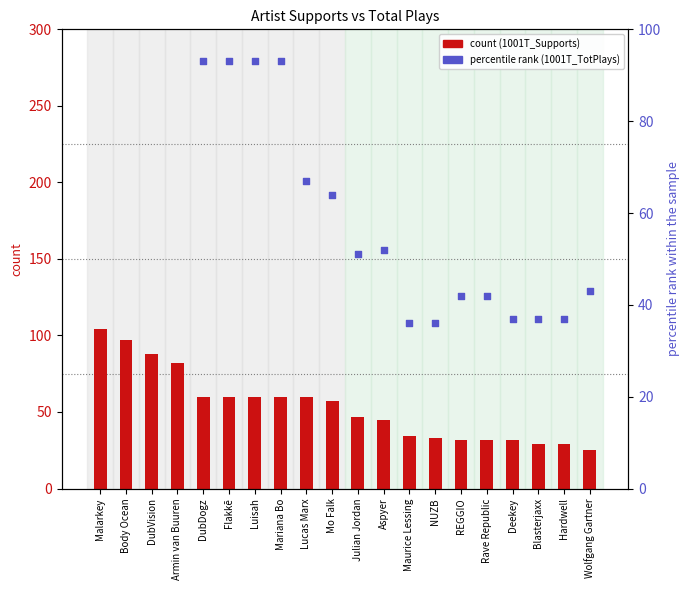

What are all the series names shown in the legend?

1001T_Supports, 1001T_TotPlays